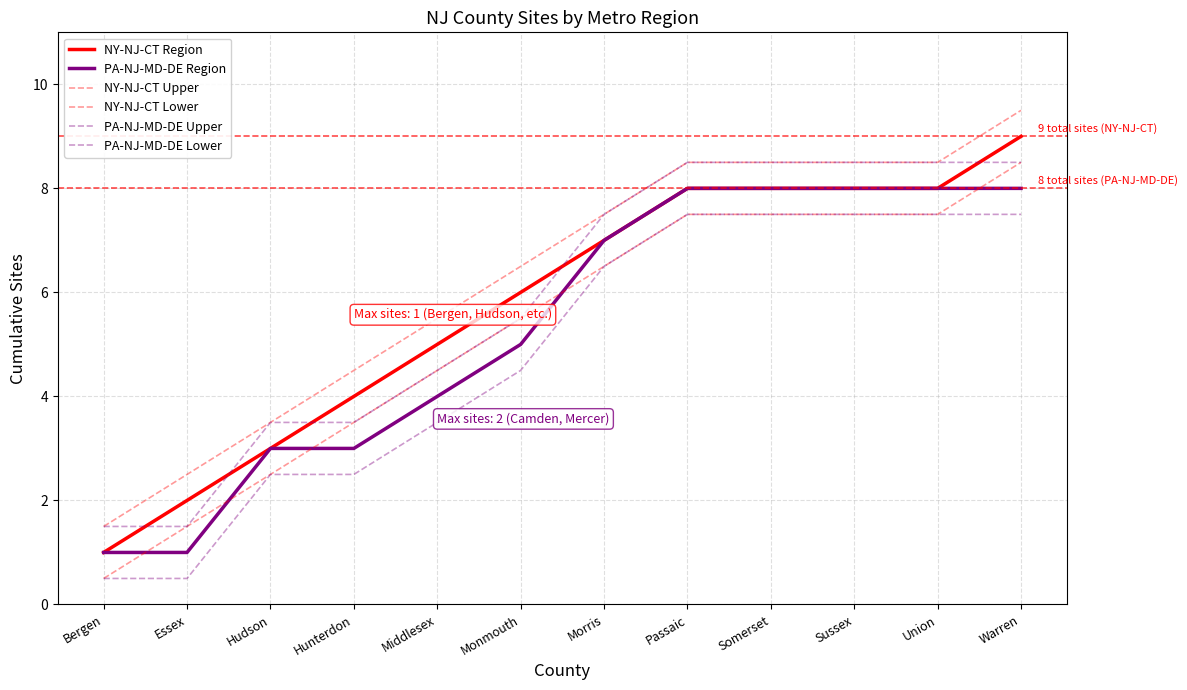

Read the NY-NJ-CT Lower value at Morris.

6.5